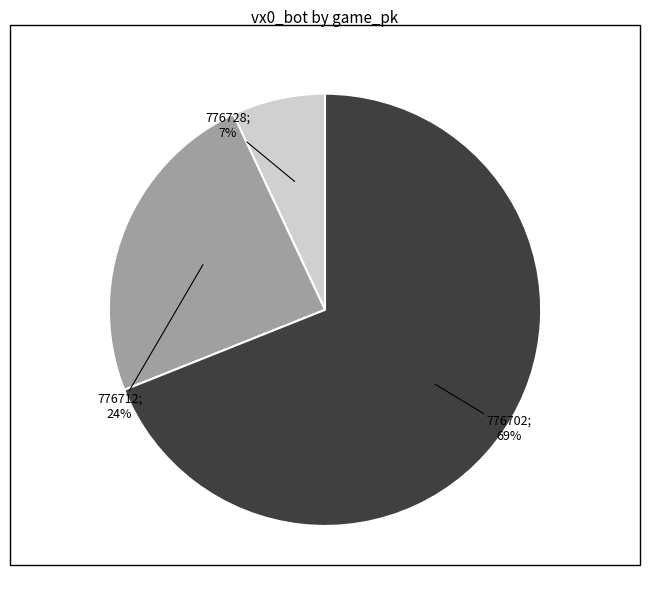

Is there any slice that represents more than half of the pie?

Yes